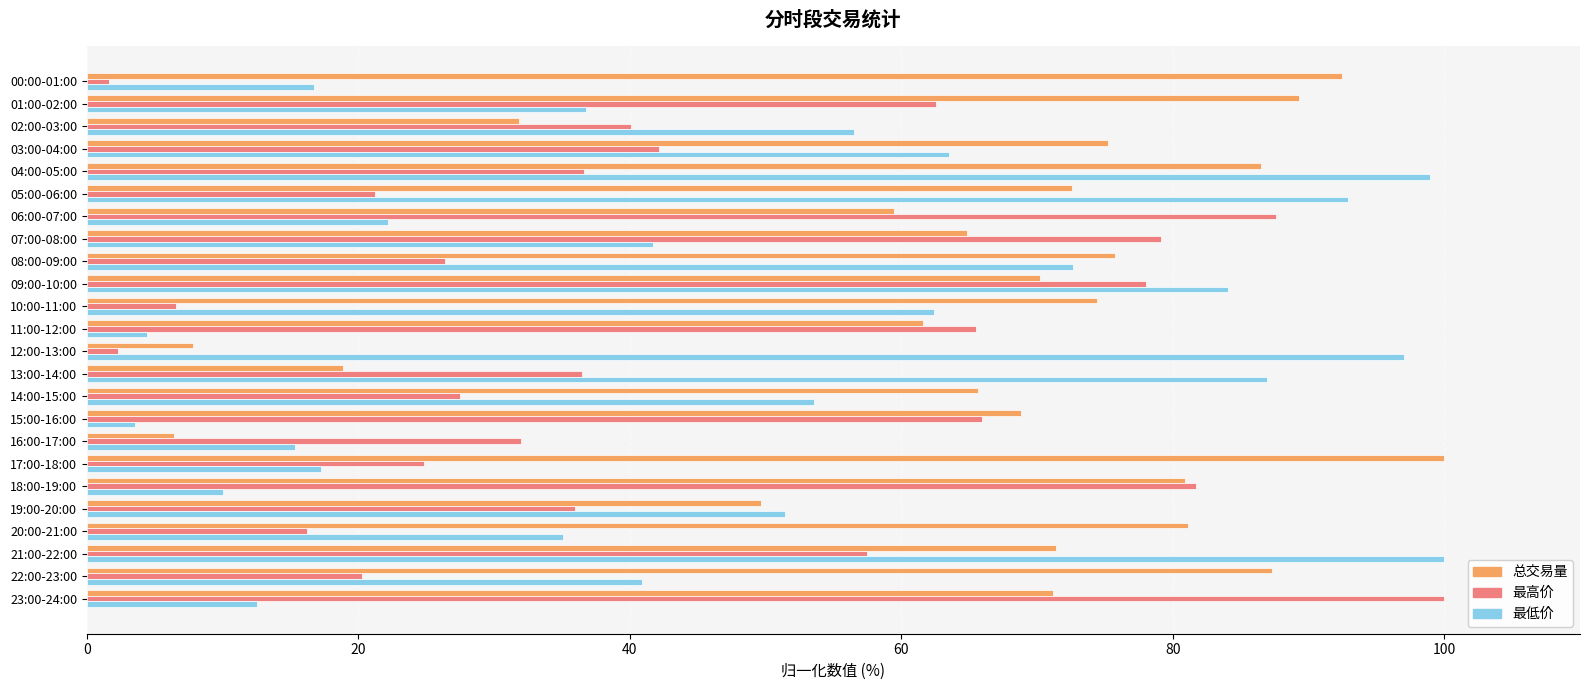

What is the difference between the maximum and minimum values in the 最高价 series?

98.3